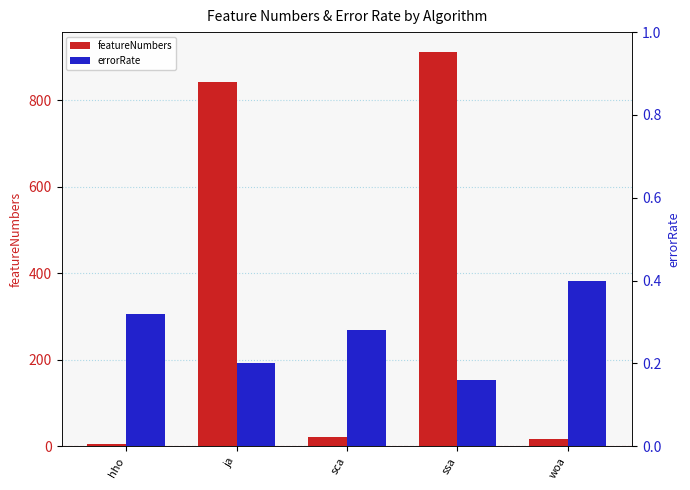

What position from the right is hho?

5